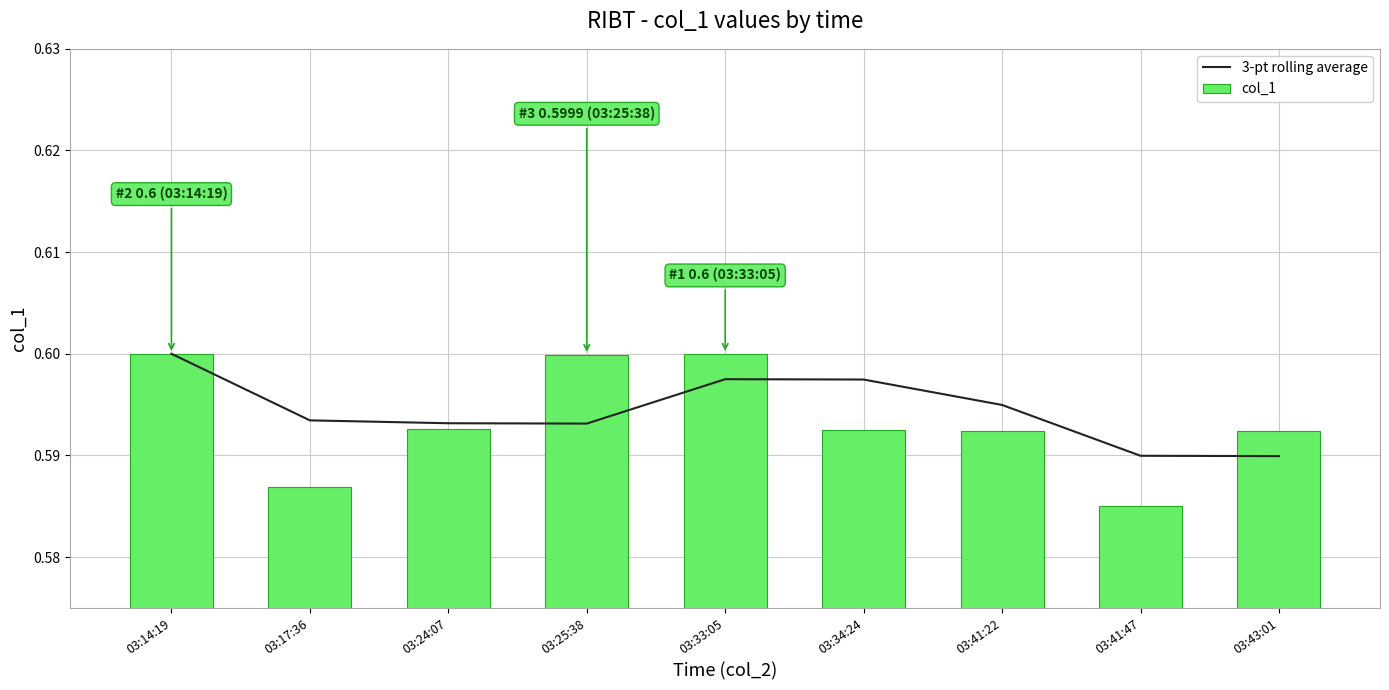

Which series has the largest range (max minus min)?

col_1